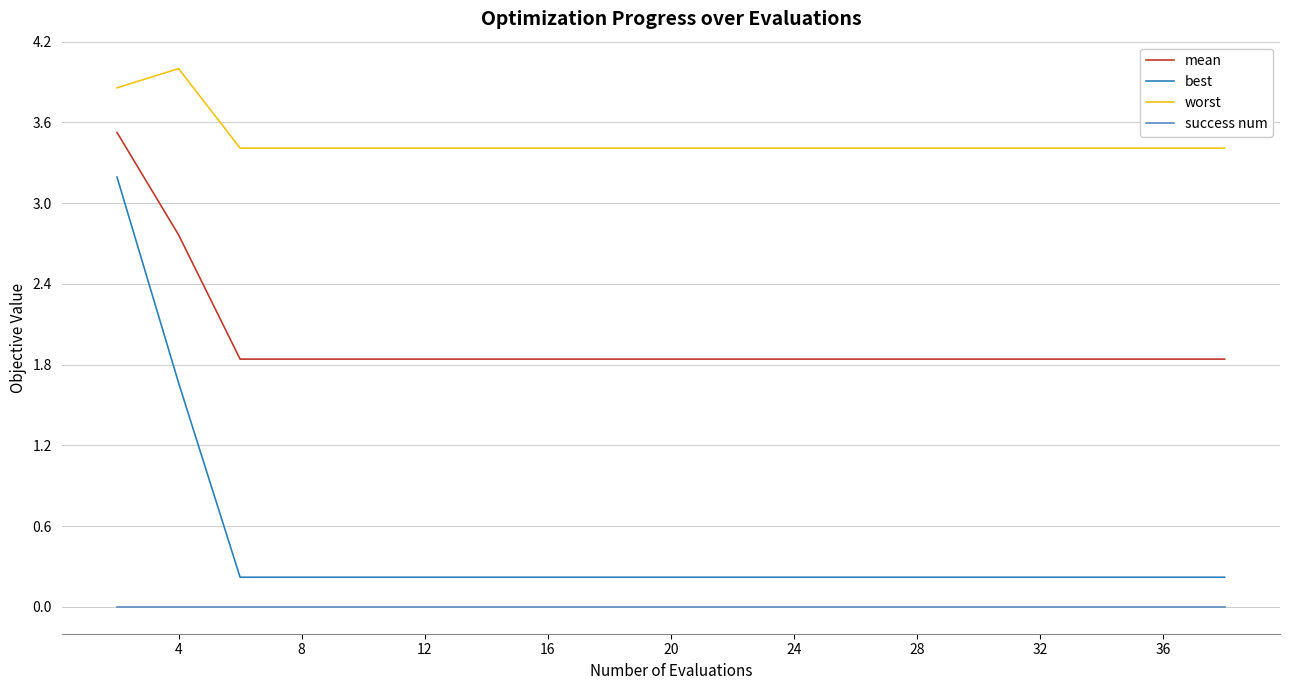

What are all the series names shown in the legend?

mean, best, worst, success num